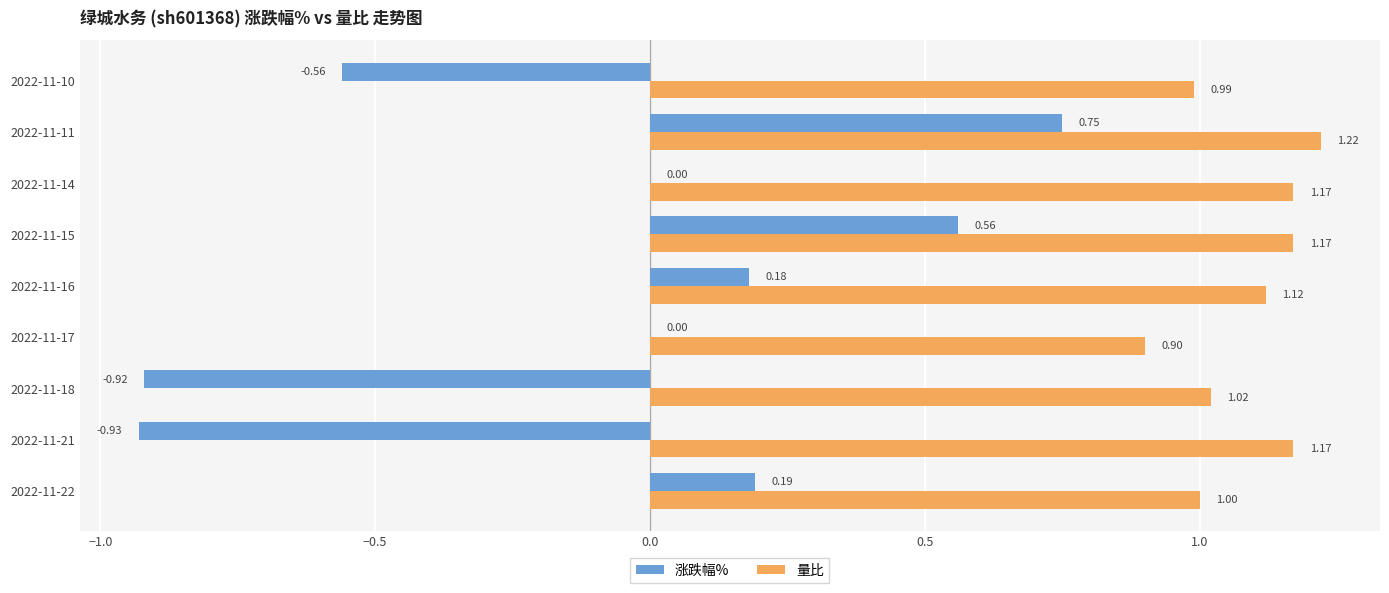

Between 2022-11-11 and 2022-11-10, which series saw the biggest shift?

涨跌幅%